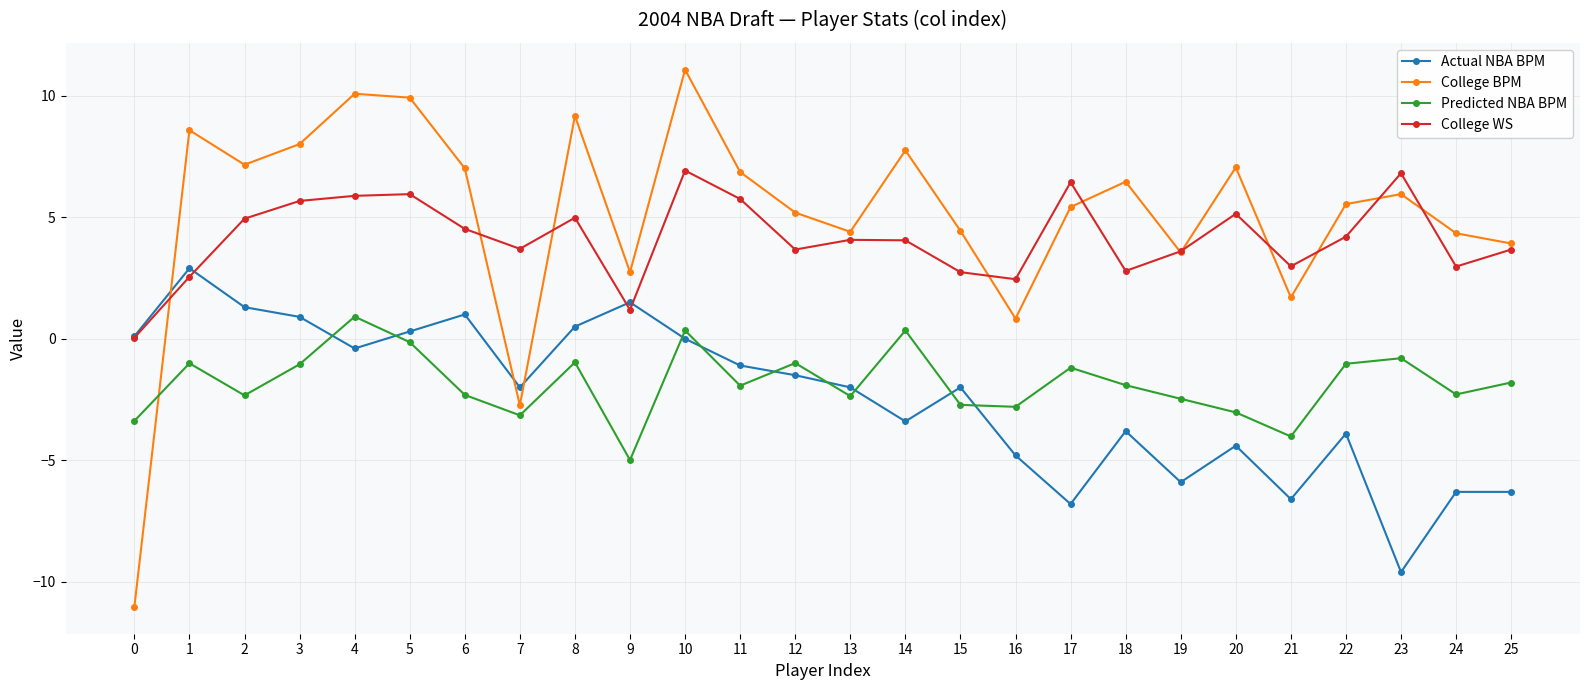

What is the difference between the Predicted NBA BPM values at 8 and 20?

2.1